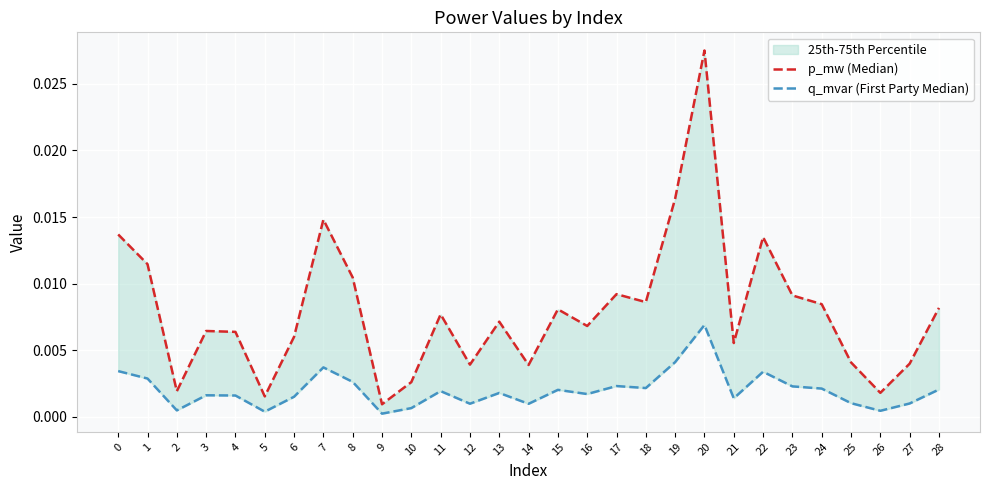

At which label is q_mvar (First Party Median) closest to 0?

9